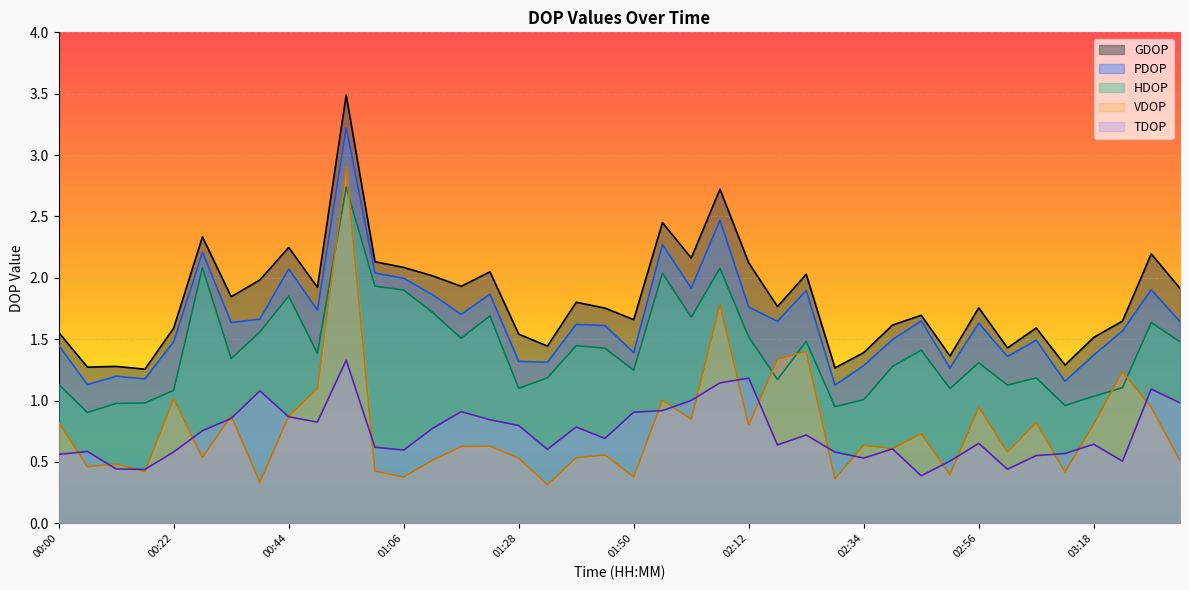

Which series has the largest range (max minus min)?

VDOP